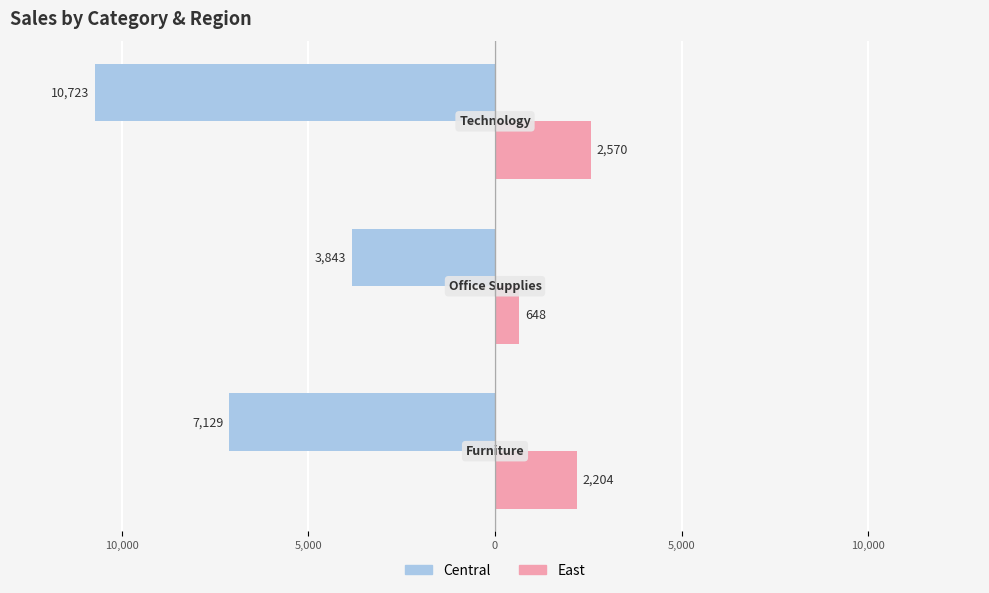

What are all the series names shown in the legend?

Central, East